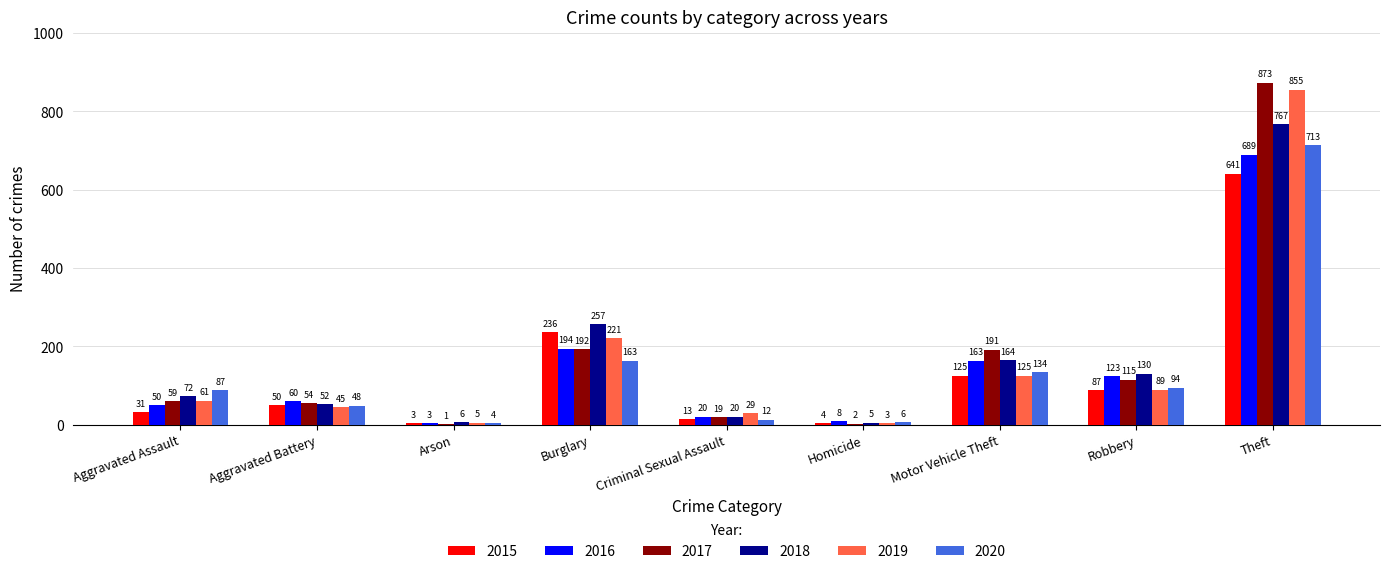

Which label corresponds to the largest value in the chart?

Theft